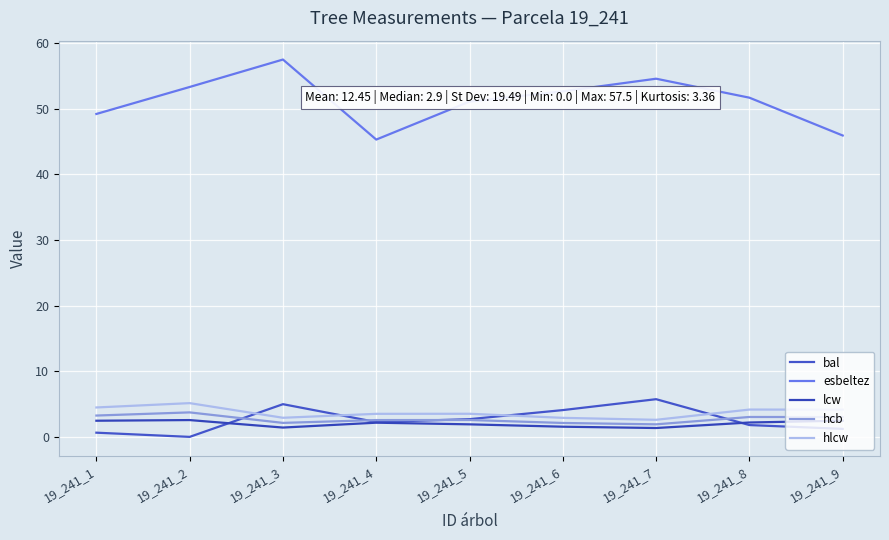

Where is the first local maximum for bal?

19_241_3